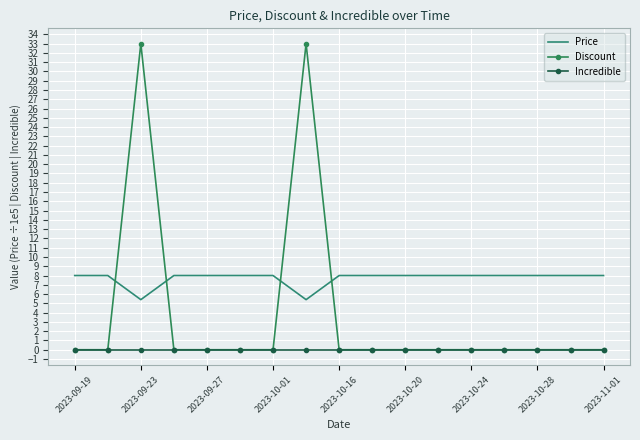

Which series has the largest range (max minus min)?

Discount